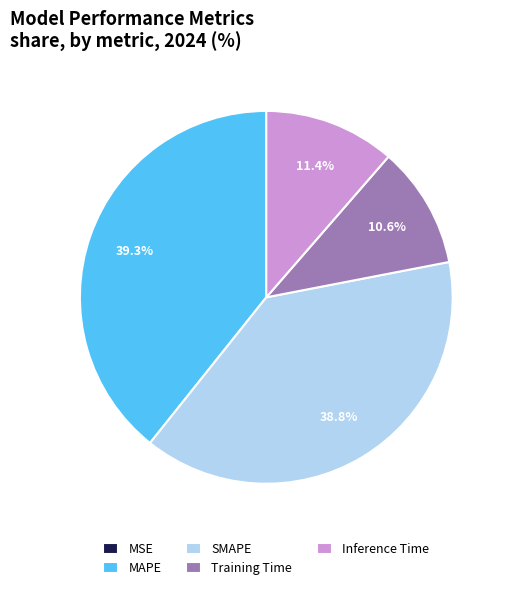

How much of the chart is everything except Inference Time?

88.6%